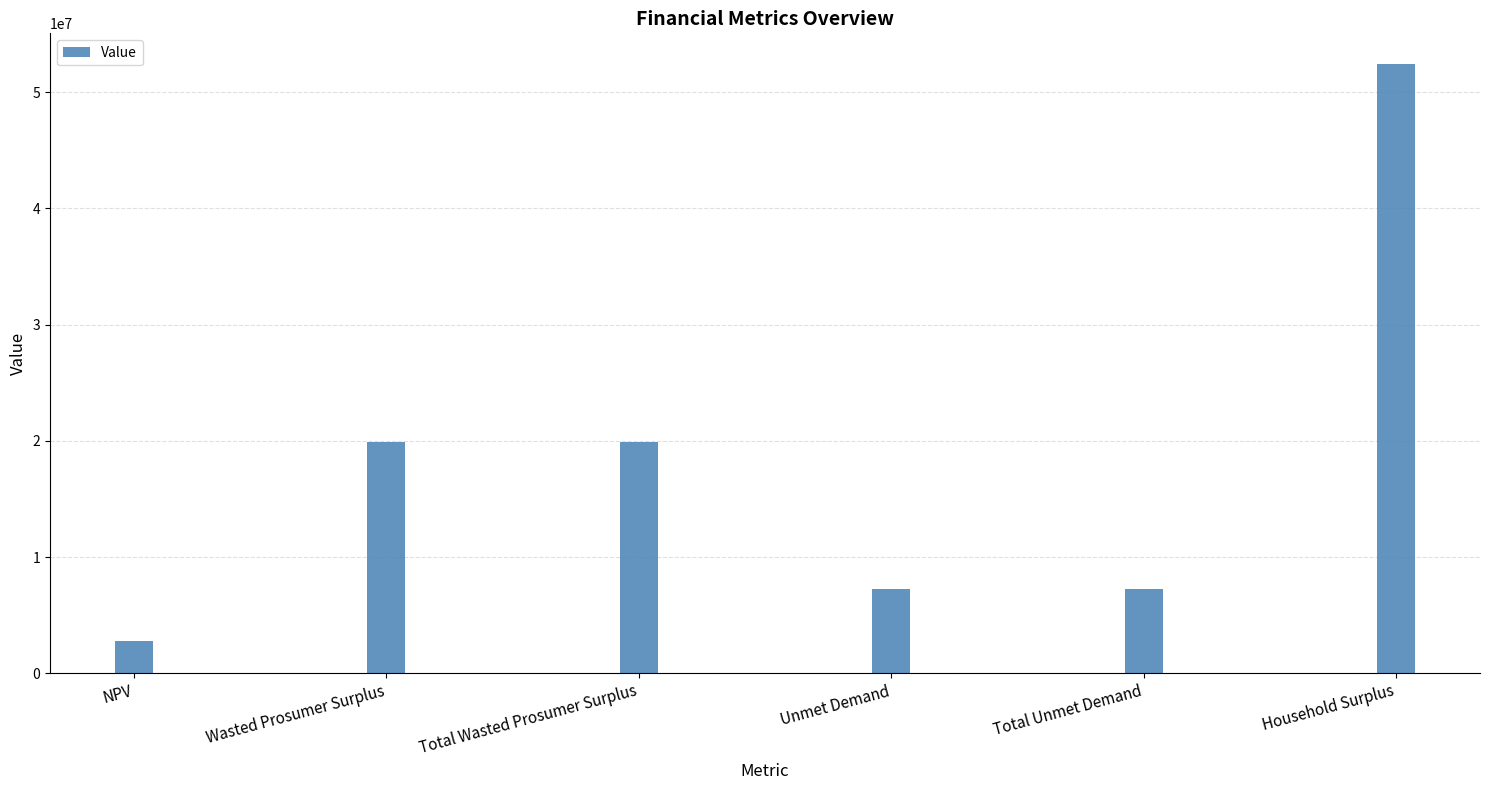

The value at Household Surplus is 52444367.8. True or false?

True